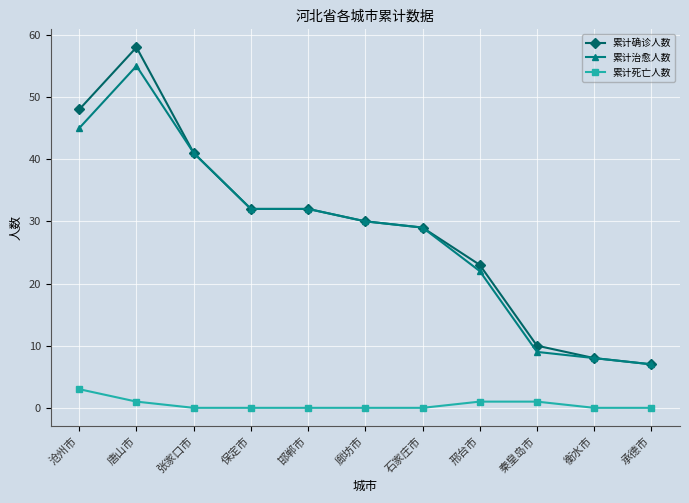

What is the label of the 4th point from the left?

保定市